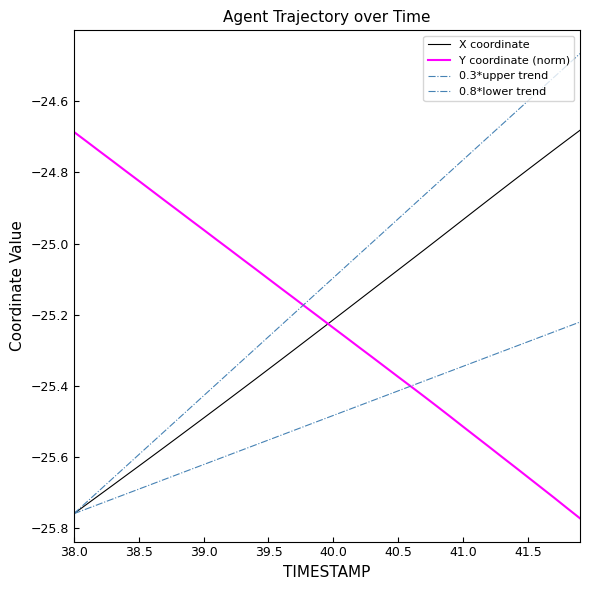

What is the sum of all X coordinate values?

-1009.0